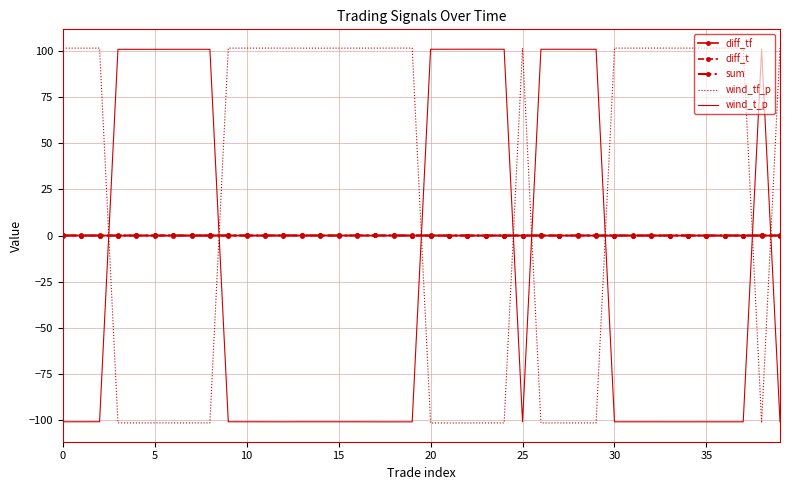

Which series has the largest total across all categories?

wind_tf_p